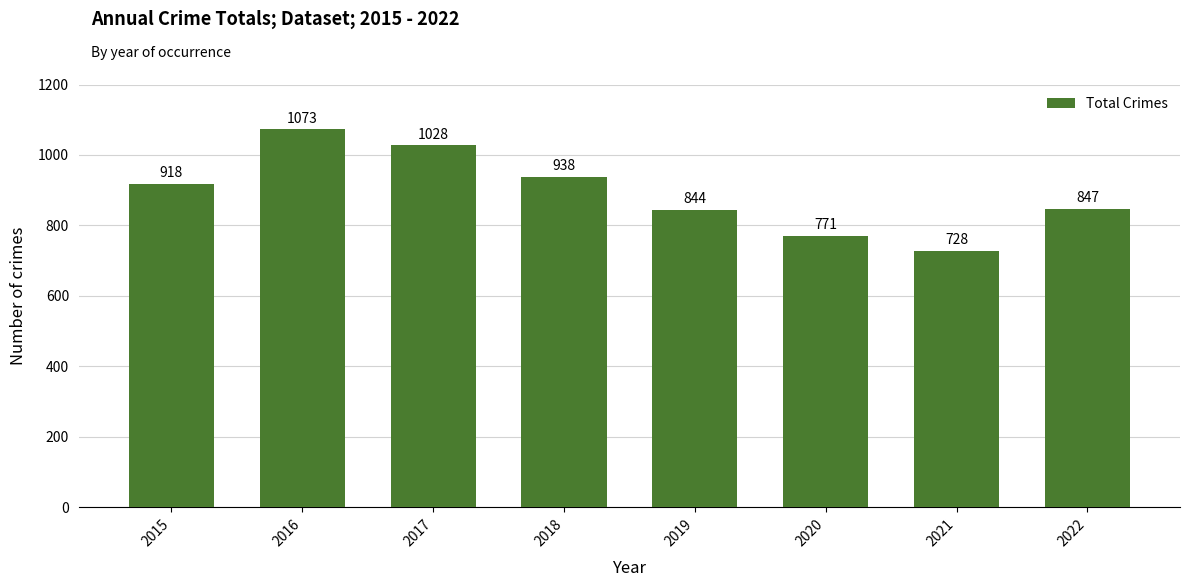

Approximately how many times larger is the value at 2018 compared to 2015?

1.0